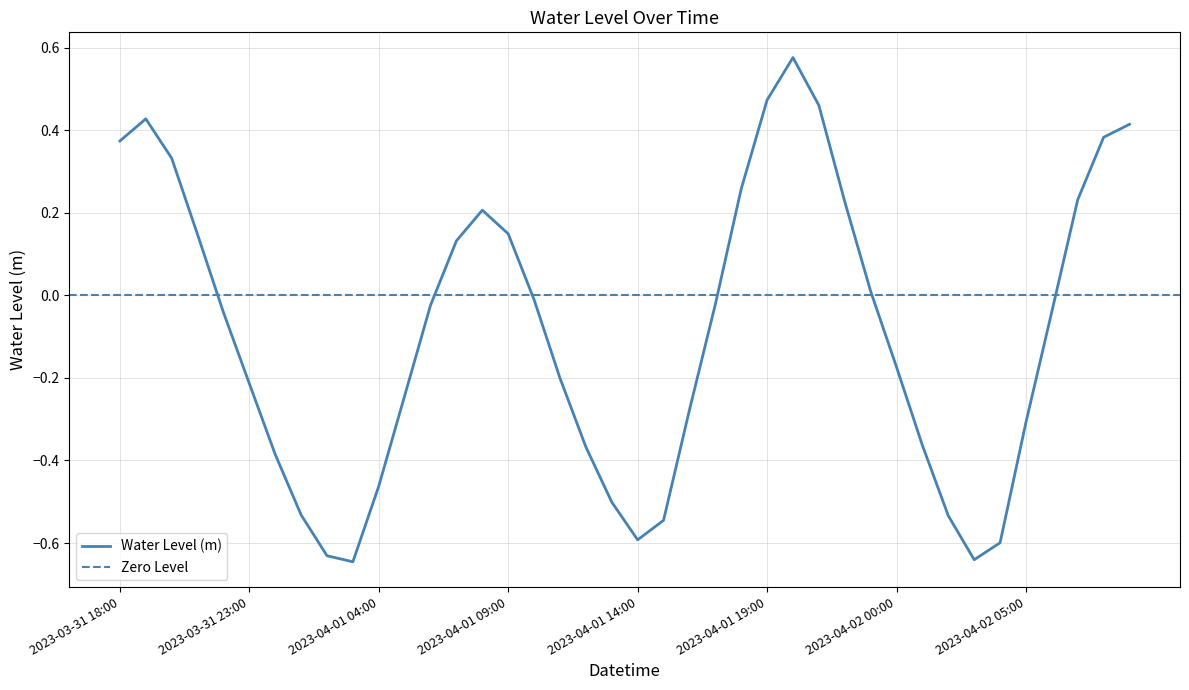

The chart shows a value of -1.0 at 2023-04-01 02:00. True or false?

False